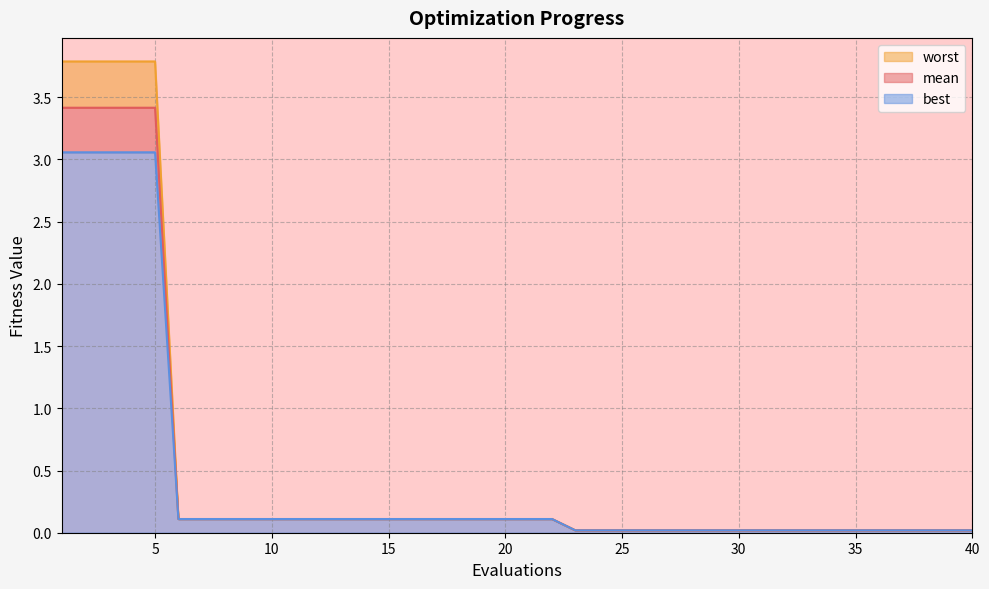

Reading left to right, transcribe all the data shown in this chart.

mean: 1=3.4	2=3.4	3=3.4	4=3.4	5=3.4	6=0.1	7=0.1	8=0.1	9=0.1	10=0.1	11=0.1	12=0.1	13=0.1	14=0.1	15=0.1	16=0.1	17=0.1	18=0.1	19=0.1	20=0.1	21=0.1	22=0.1	23=0.0	24=0.0	25=0.0	26=0.0	27=0.0	28=0.0	29=0.0	30=0.0	31=0.0	32=0.0	33=0.0	34=0.0	35=0.0	36=0.0	37=0.0	38=0.0	39=0.0	40=0.0
best: 1=3.1	2=3.1	3=3.1	4=3.1	5=3.1	6=0.1	7=0.1	8=0.1	9=0.1	10=0.1	11=0.1	12=0.1	13=0.1	14=0.1	15=0.1	16=0.1	17=0.1	18=0.1	19=0.1	20=0.1	21=0.1	22=0.1	23=0.0	24=0.0	25=0.0	26=0.0	27=0.0	28=0.0	29=0.0	30=0.0	31=0.0	32=0.0	33=0.0	34=0.0	35=0.0	36=0.0	37=0.0	38=0.0	39=0.0	40=0.0
worst: 1=3.8	2=3.8	3=3.8	4=3.8	5=3.8	6=0.1	7=0.1	8=0.1	9=0.1	10=0.1	11=0.1	12=0.1	13=0.1	14=0.1	15=0.1	16=0.1	17=0.1	18=0.1	19=0.1	20=0.1	21=0.1	22=0.1	23=0.0	24=0.0	25=0.0	26=0.0	27=0.0	28=0.0	29=0.0	30=0.0	31=0.0	32=0.0	33=0.0	34=0.0	35=0.0	36=0.0	37=0.0	38=0.0	39=0.0	40=0.0